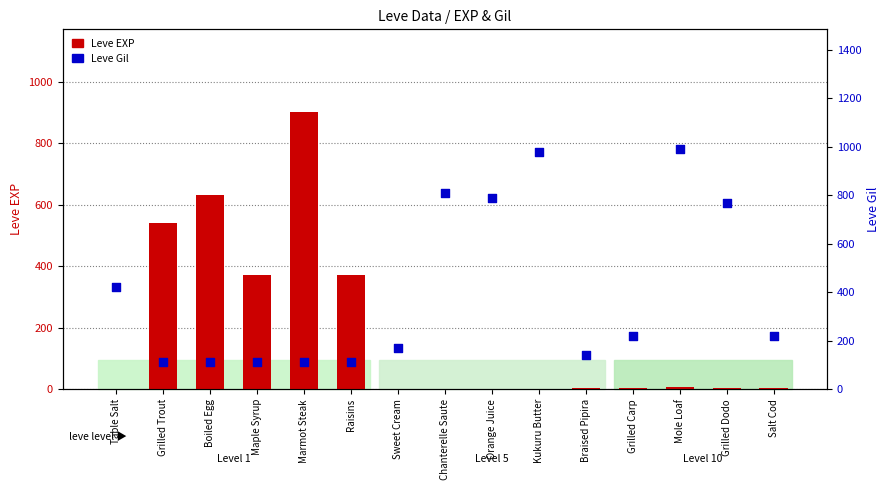

What is the total value across all series at Maple Syrup?

482